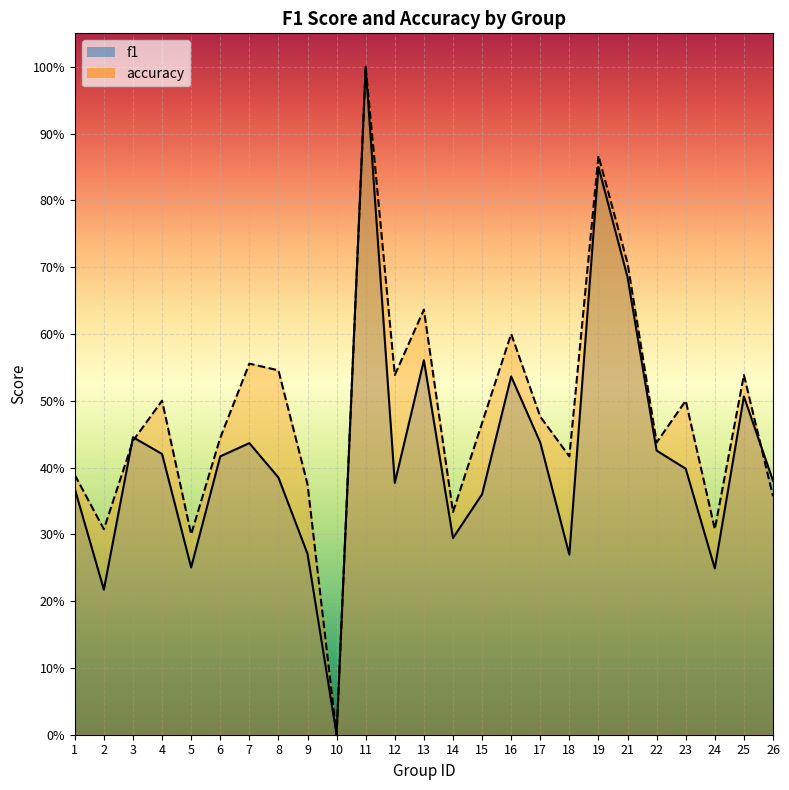

Which series has the widest spread of values?

f1